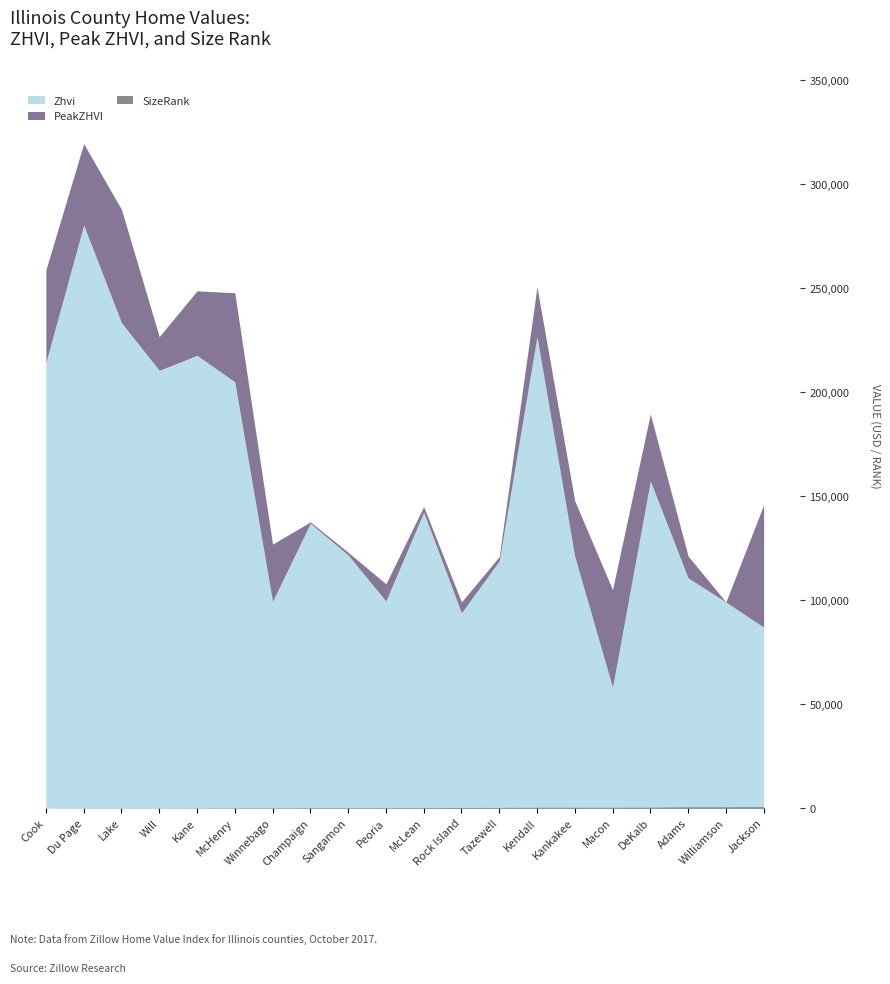

What is the difference between the SizeRank values at Macon and Du Page?

405